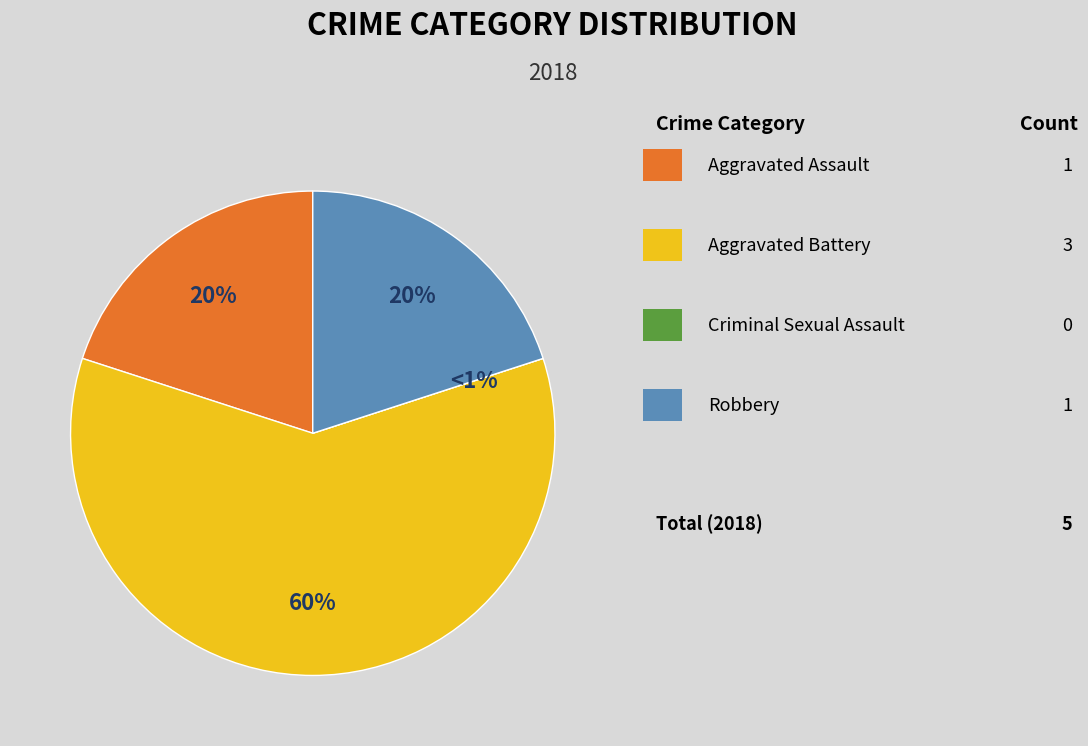

Between Criminal Sexual Assault and Robbery, which is larger?

Robbery